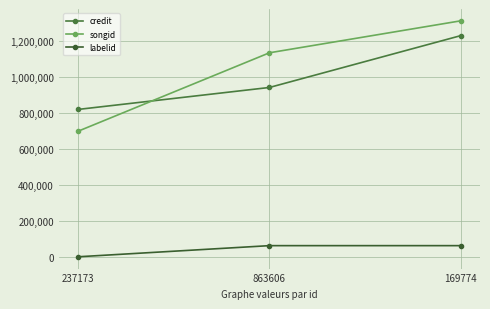

What is the value of the songid point at the 1st from the left?

697790